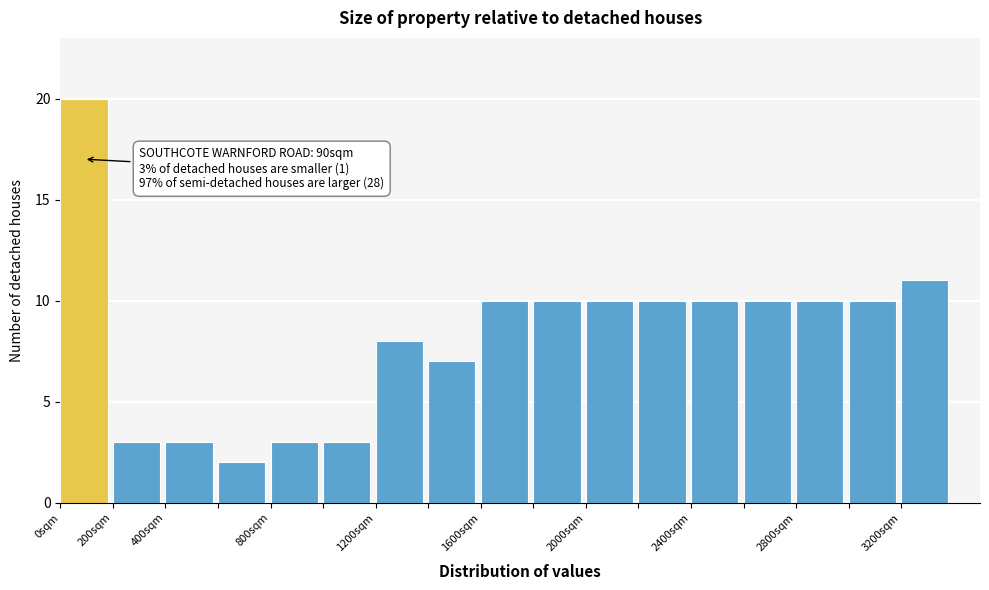

Over which range of the x-axis is the bar tallest?

0 to 200